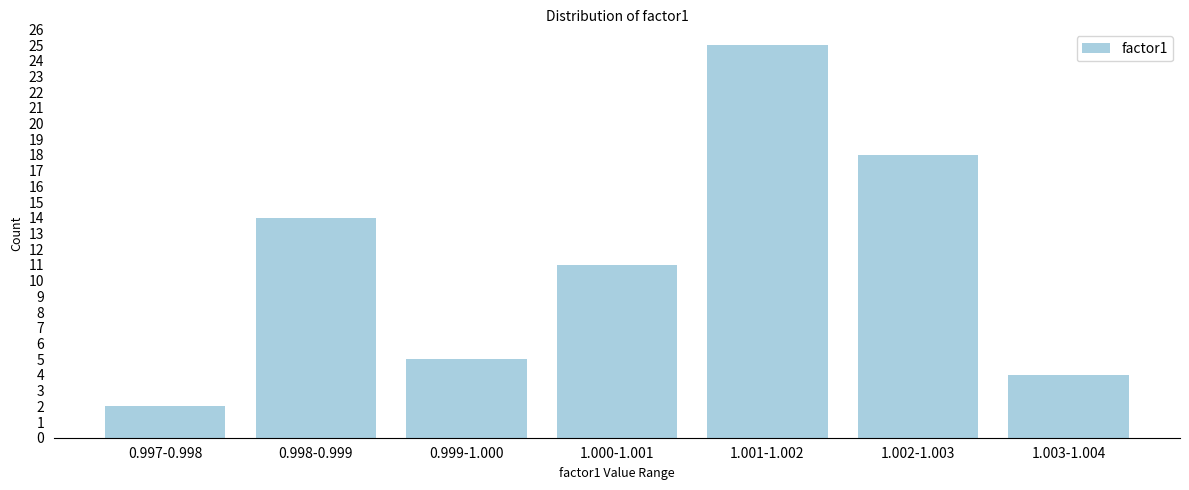

Reading left to right, extract all data points from this chart.

0.997-0.998=2	0.998-0.999=14	0.999-1.000=5	1.000-1.001=11	1.001-1.002=25	1.002-1.003=18	1.003-1.004=4